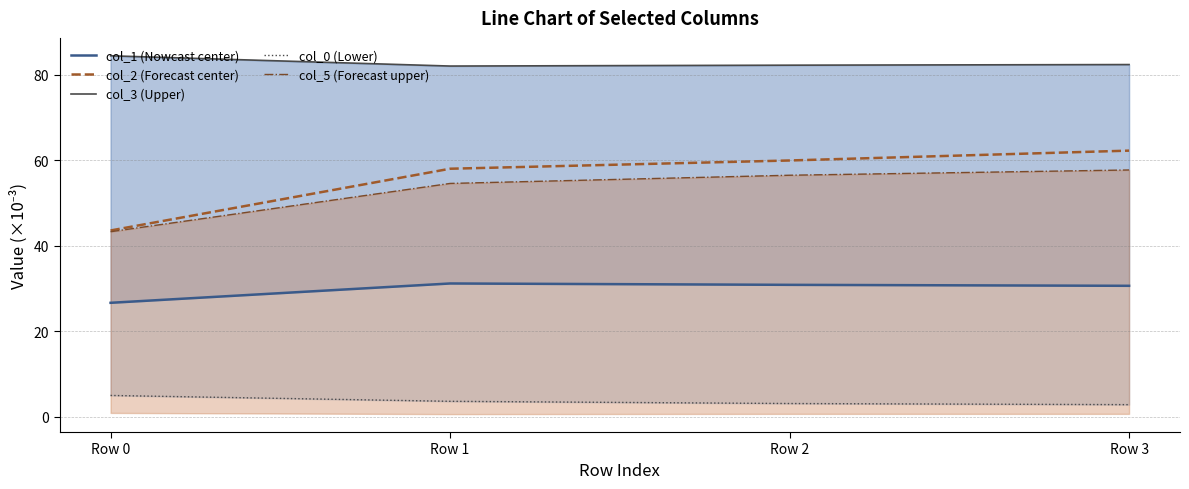

What is the difference between the second highest and minimum values in the col_2 (Forecast center) series?

16.4